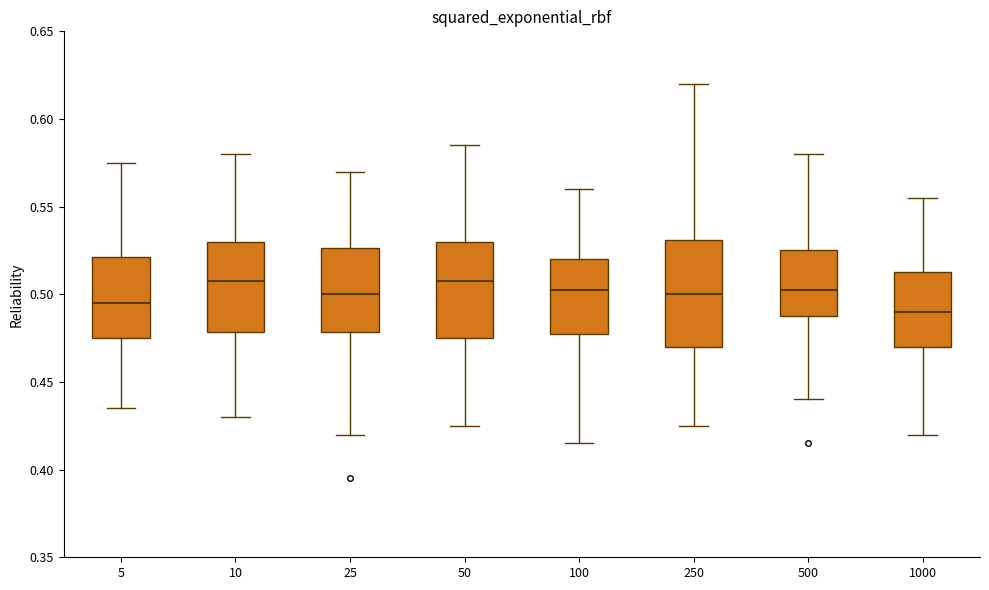

Which box has the lowest median line?

1000